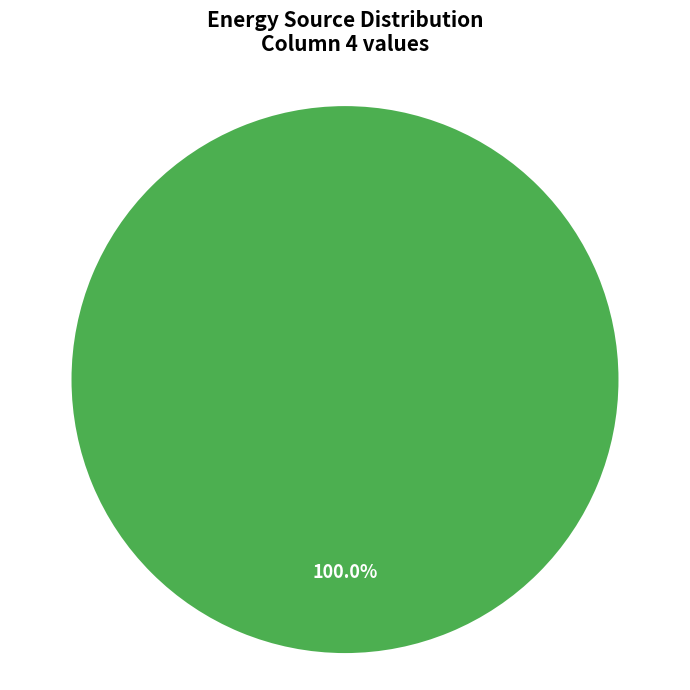

Count the number of slices in the pie.

1